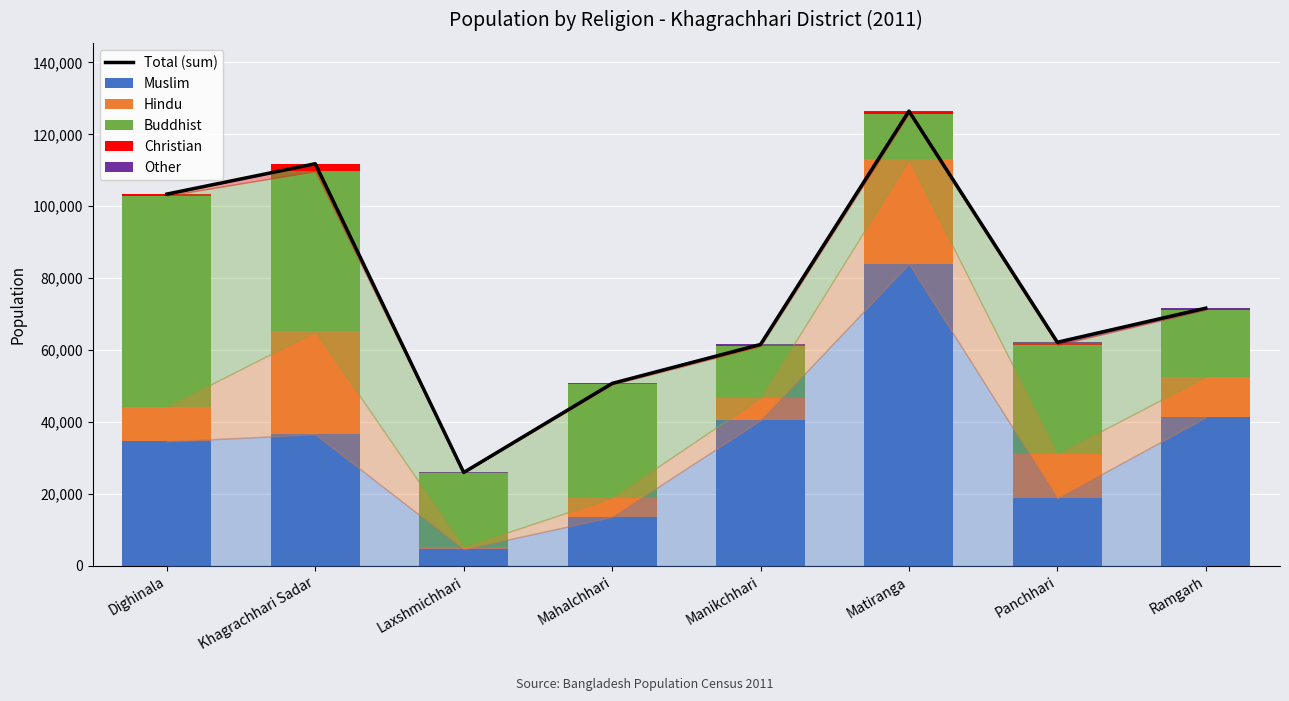

What is the sum of the Total (sum) values at Manikchhari and Dighinala?

164981